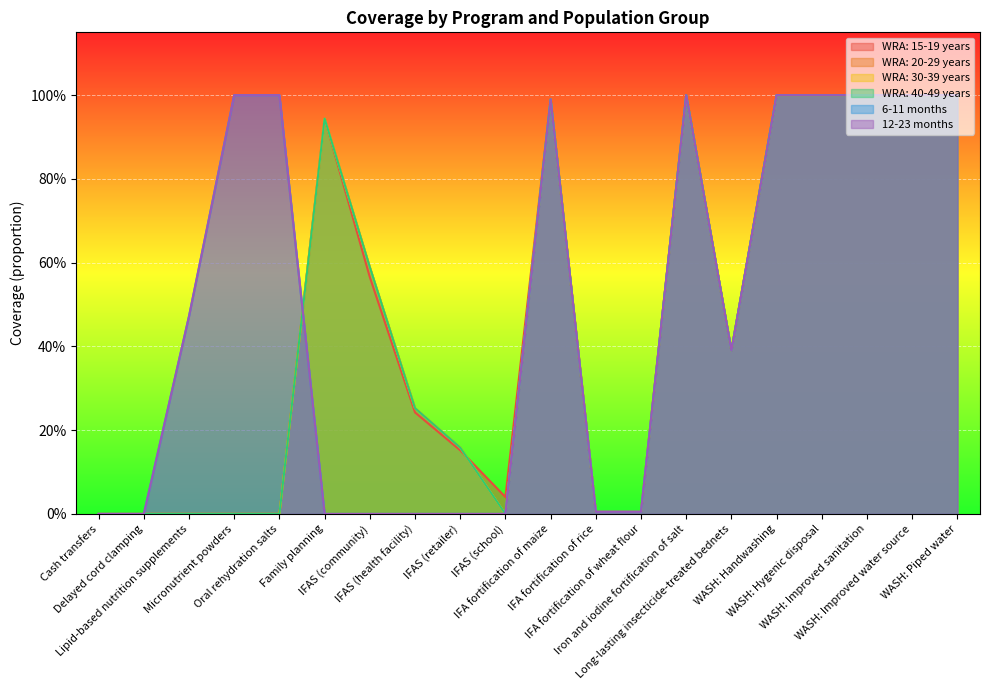

Reading left to right, list all the values displayed in this chart.

WRA: 15-19 years: 0.0	0.0	0.0	0.0	0.0	0.9	0.6	0.2	0.2	0.0	1.0	0.0	0.0	1.0	0.4	1.0	1.0	1.0	1.0	1.0
WRA: 20-29 years: 0.0	0.0	0.0	0.0	0.0	0.9	0.6	0.3	0.2	0.0	1.0	0.0	0.0	1.0	0.4	1.0	1.0	1.0	1.0	1.0
WRA: 30-39 years: 0.0	0.0	0.0	0.0	0.0	0.9	0.6	0.3	0.2	0.0	1.0	0.0	0.0	1.0	0.4	1.0	1.0	1.0	1.0	1.0
WRA: 40-49 years: 0.0	0.0	0.0	0.0	0.0	0.9	0.6	0.3	0.2	0.0	1.0	0.0	0.0	1.0	0.4	1.0	1.0	1.0	1.0	1.0
6-11 months: 0.0	0.0	0.5	1.0	1.0	0.0	0.0	0.0	0.0	0.0	1.0	0.0	0.0	1.0	0.4	1.0	1.0	1.0	1.0	1.0
12-23 months: 0.0	0.0	0.5	1.0	1.0	0.0	0.0	0.0	0.0	0.0	1.0	0.0	0.0	1.0	0.4	1.0	1.0	1.0	1.0	1.0